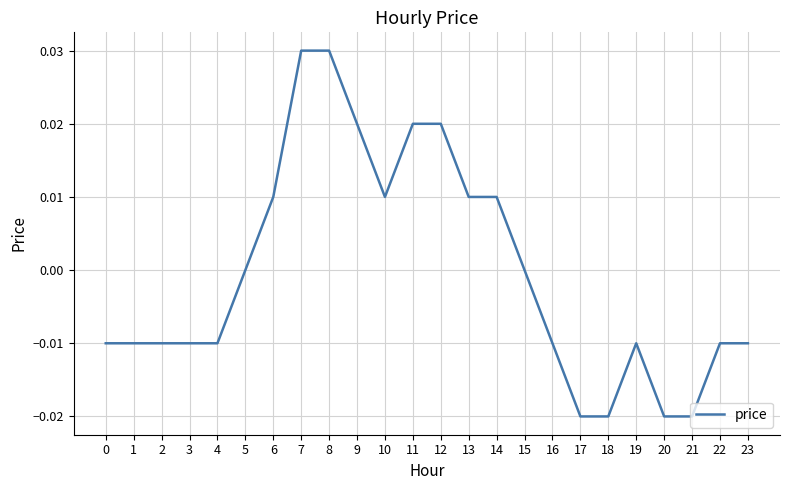

The value at 13 is 0.0. True or false?

True